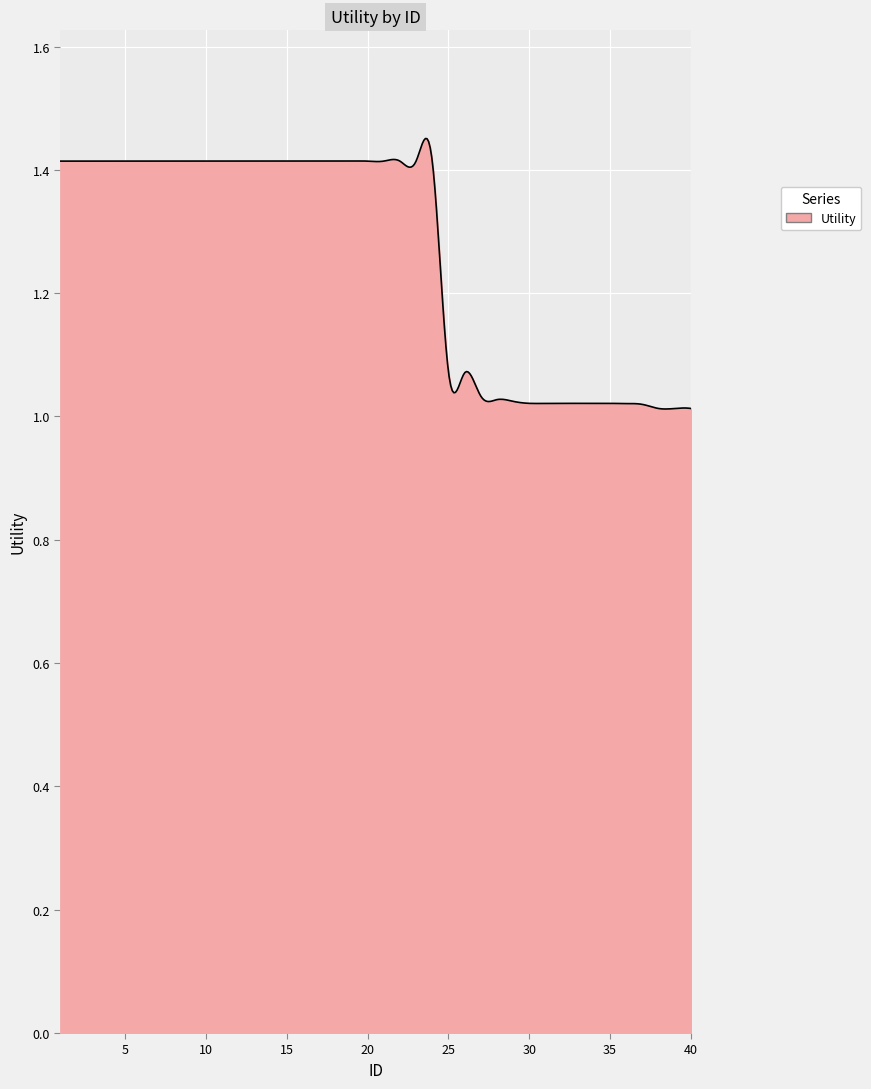

At which label is the value closest to 1?

38